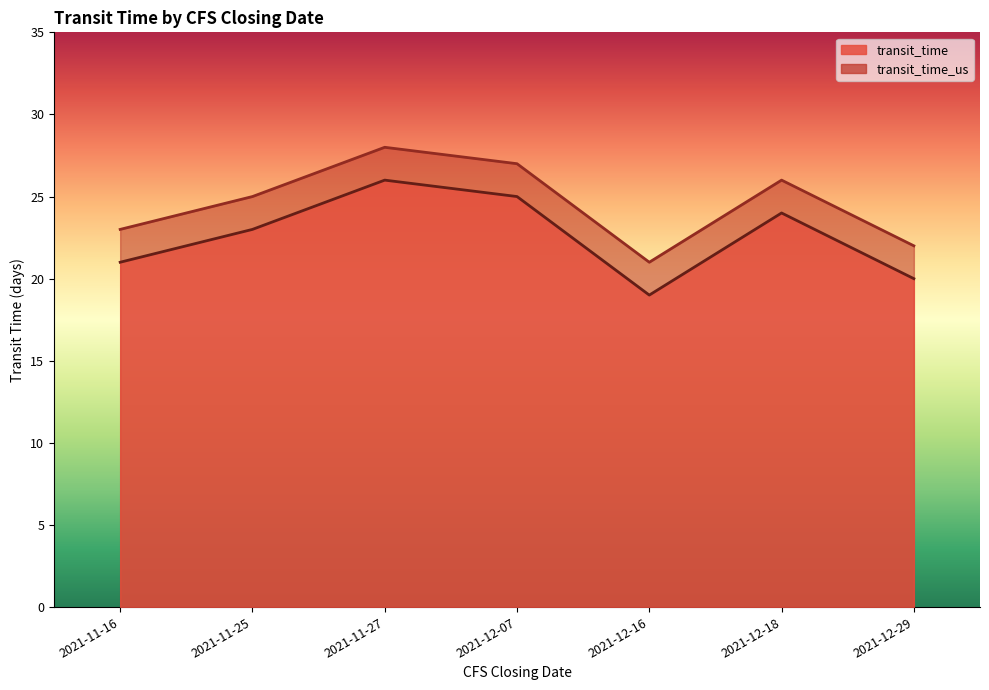

How many interior local valleys does the transit_time series have?

1